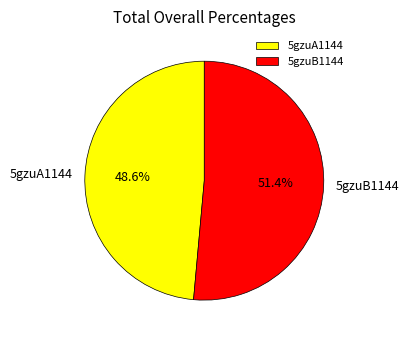

What is the majority slice?

5gzuB1144